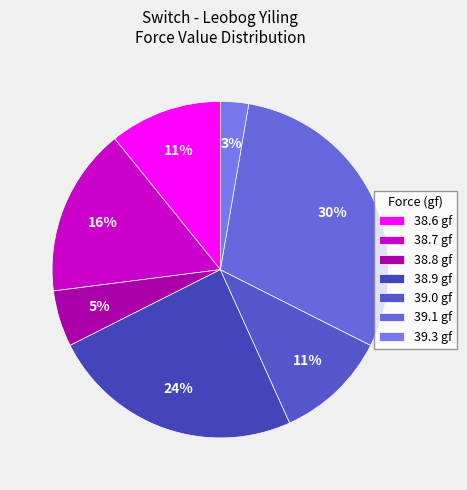

Which category has the biggest portion of the pie?

39.1 gf